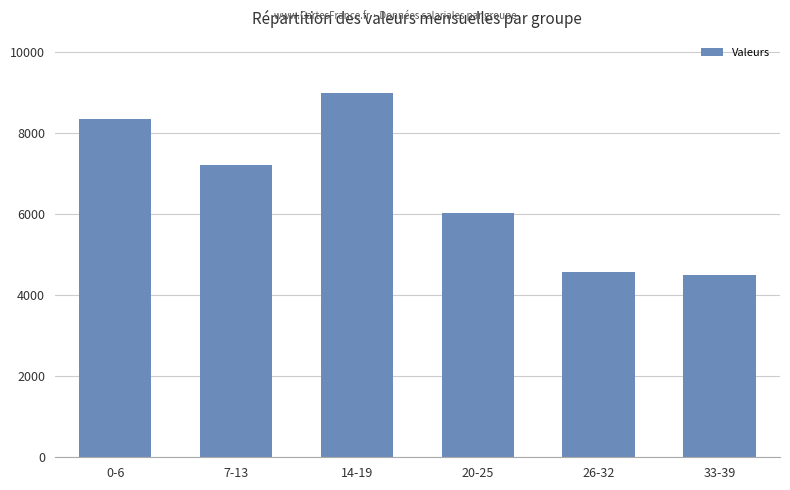

What is the difference between the values at 14-19 and 7-13?

1786